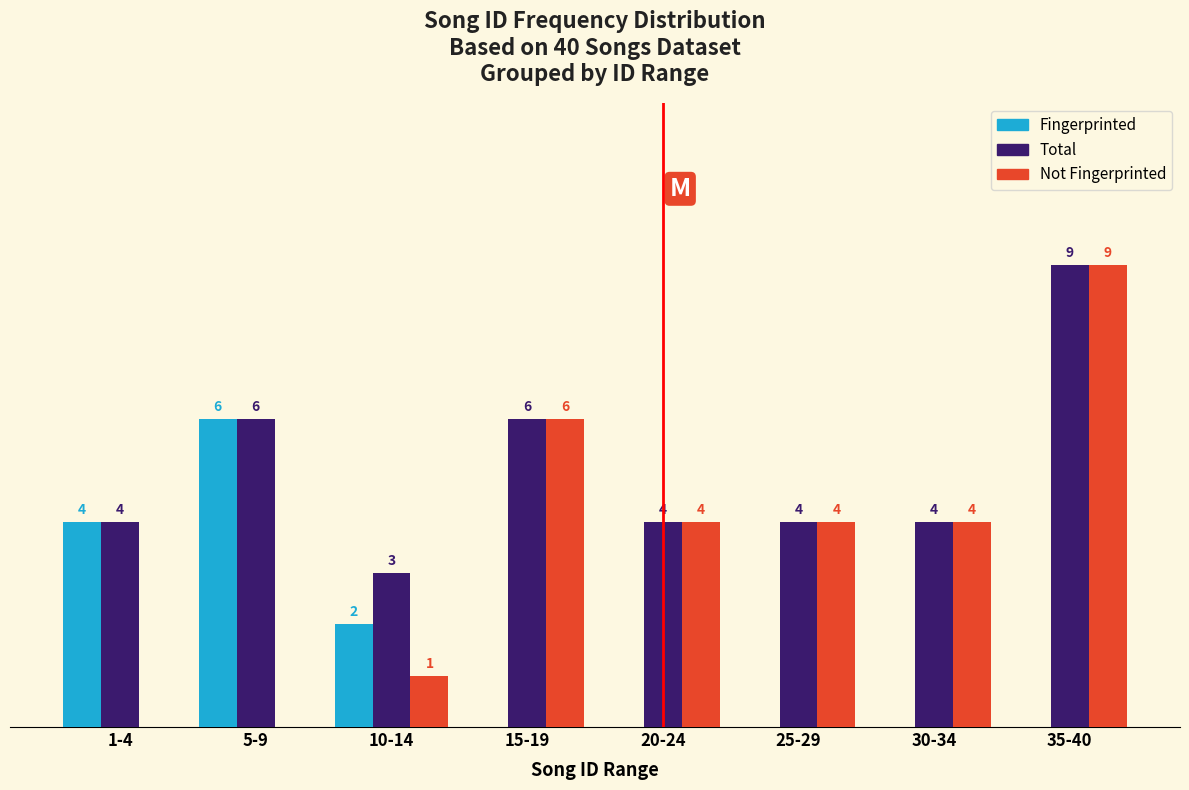

Where does the Not Fingerprinted series first go above 4?

15-19